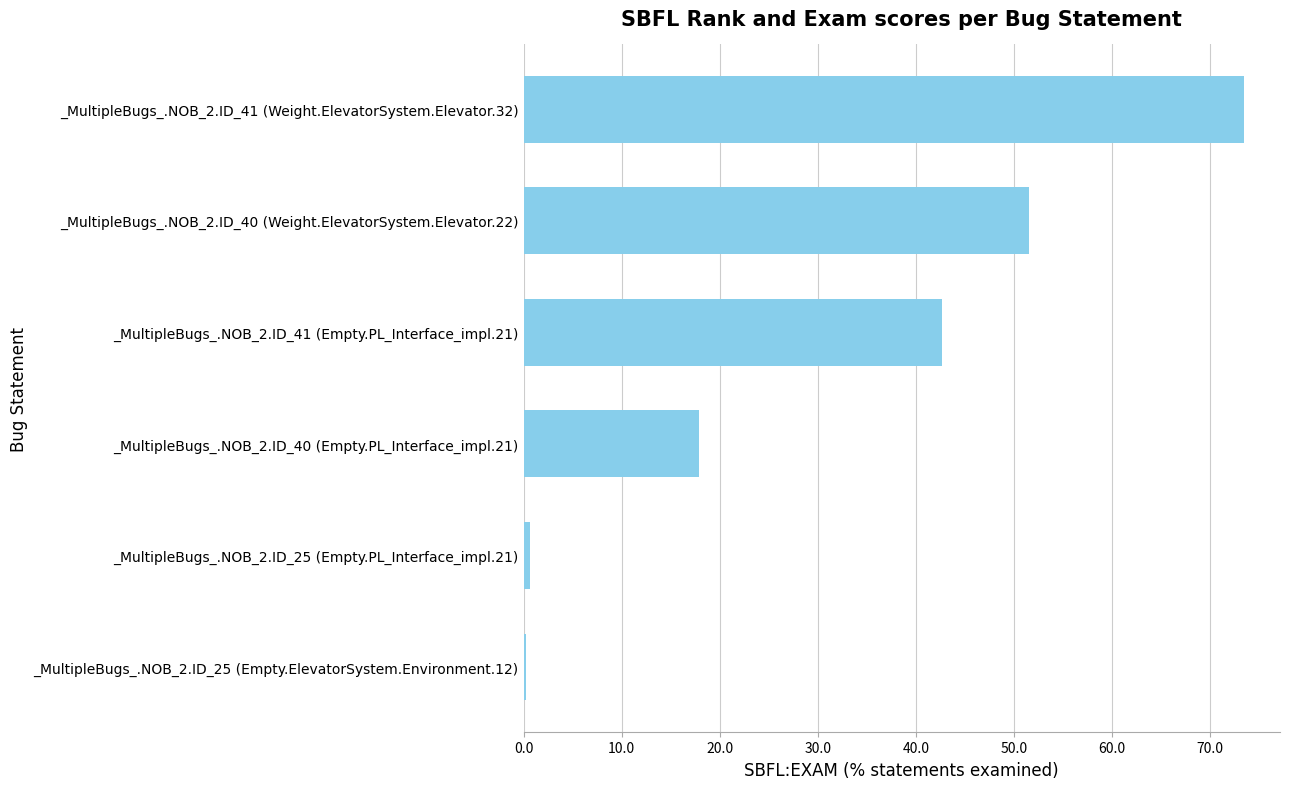

Which category has the highest value across all series?

_MultipleBugs_.NOB_2.ID_41 (Weight.ElevatorSystem.Elevator.32)